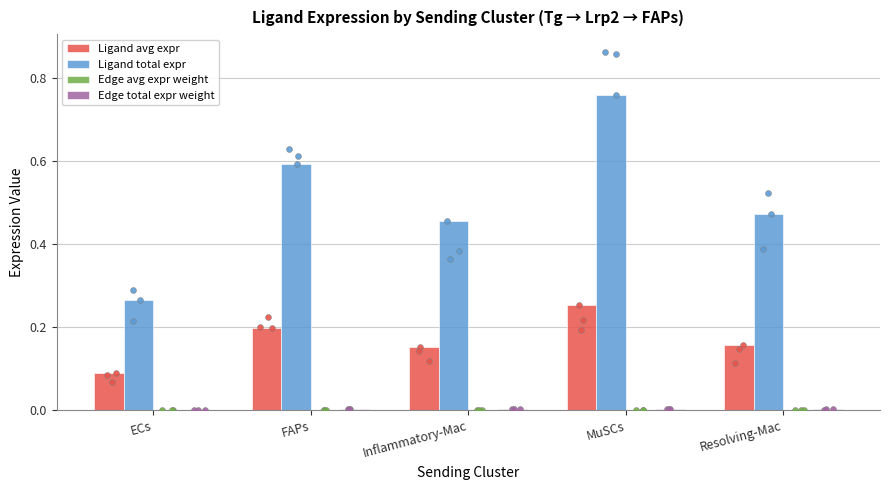

Which series has the largest total across all categories?

Ligand total expr